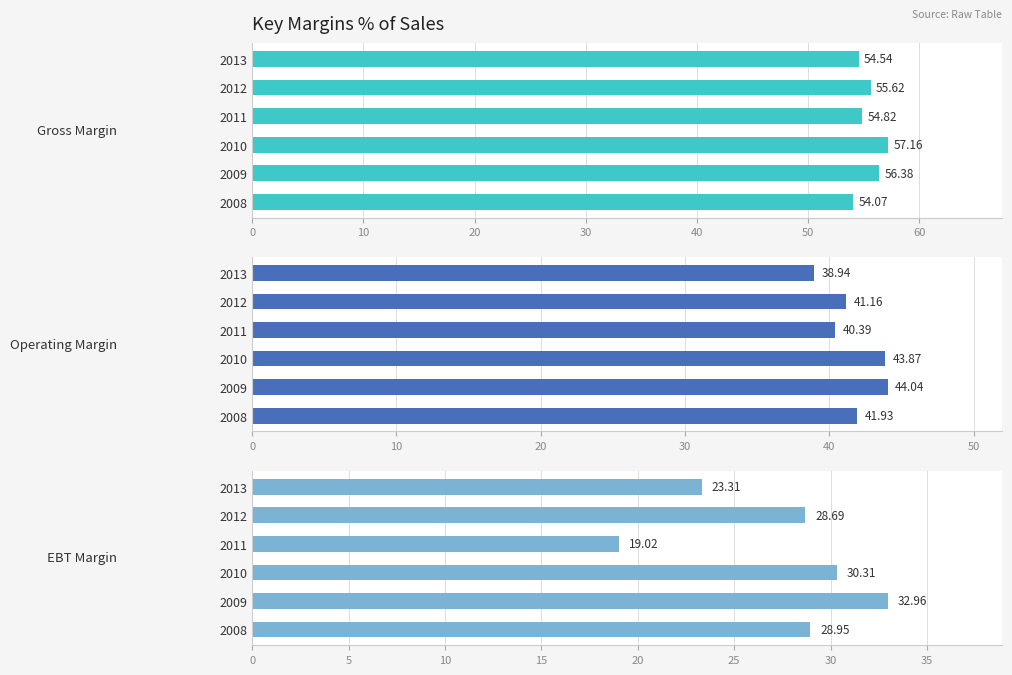

What is the average value of the Operating Margin series?

41.7